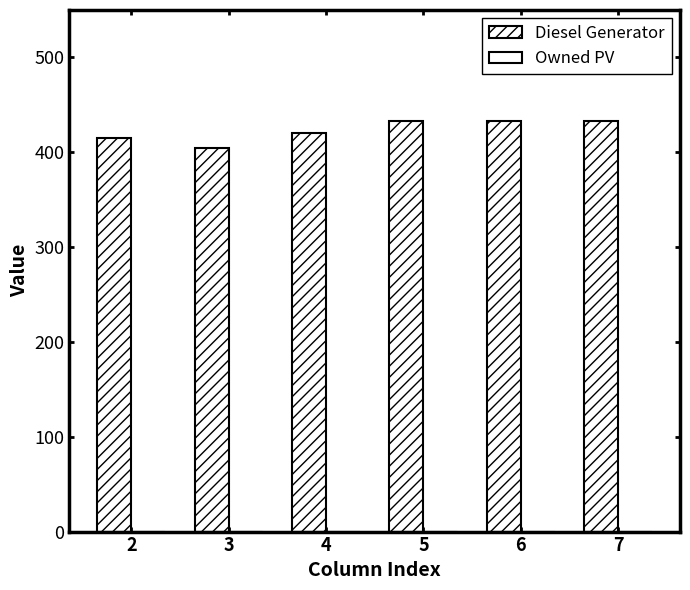

Which category has the highest value across all series?

5